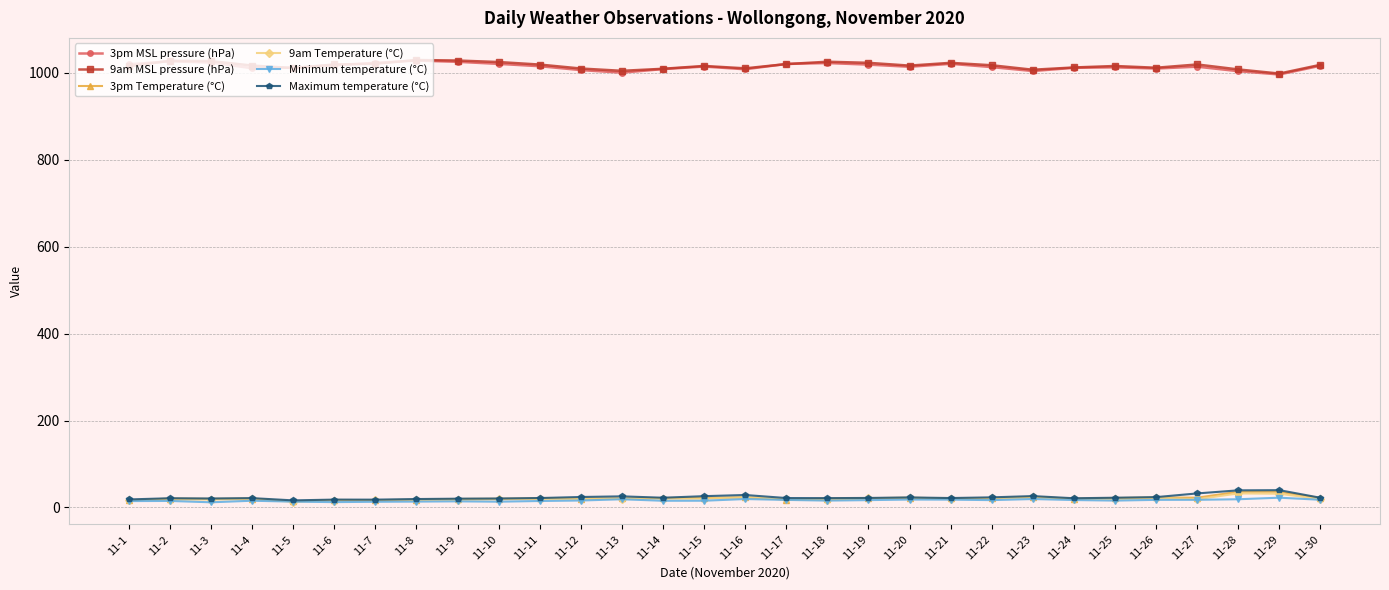

At how many categories does at least one series exceed 367?

30